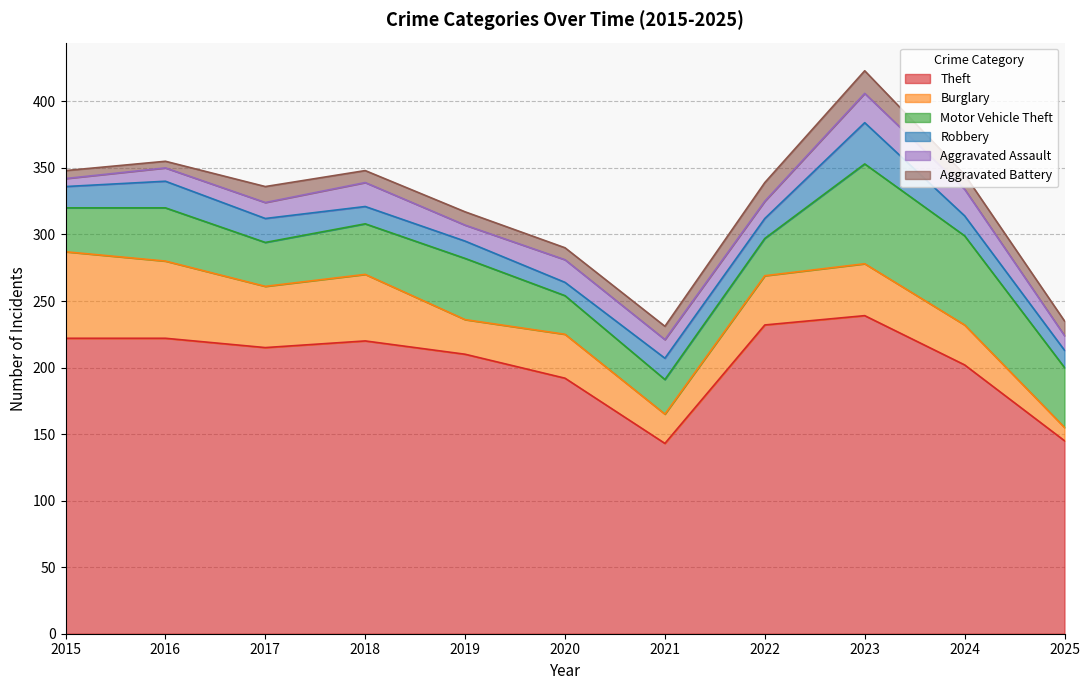

What is the difference between the maximum and minimum values in the Robbery series?

21